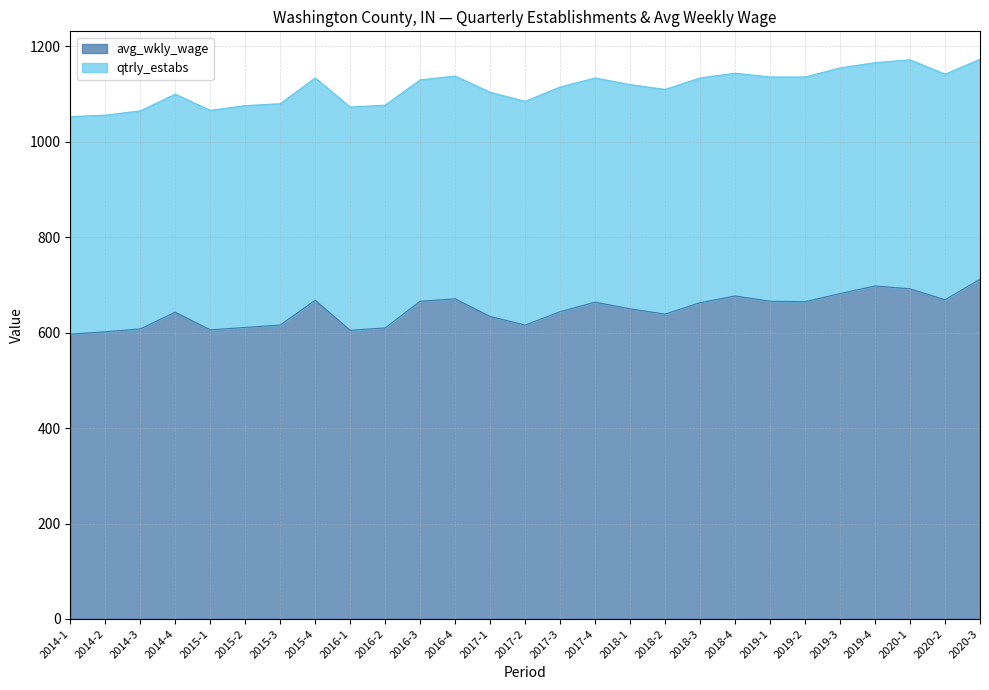

What is the label of the 21st point from the right?

2015-3